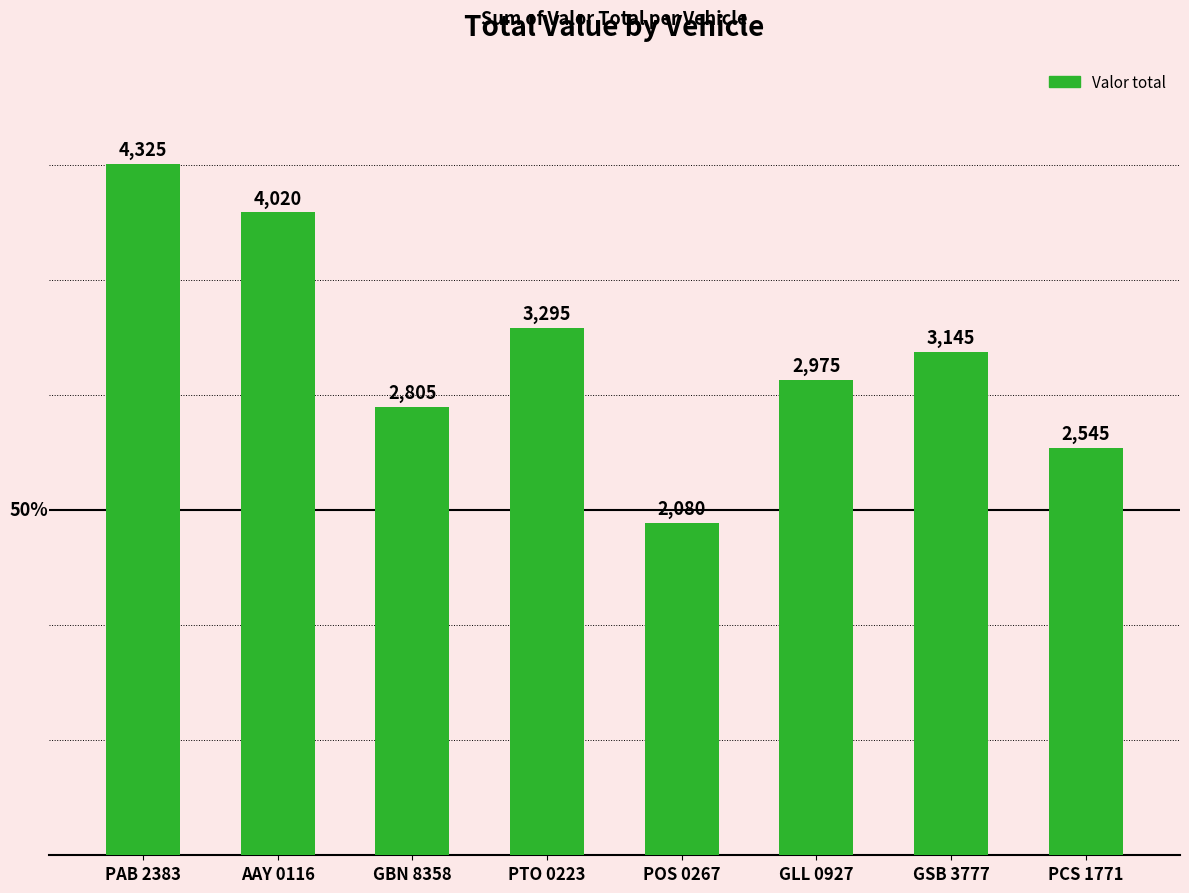

Count the number of categories in the chart.

8